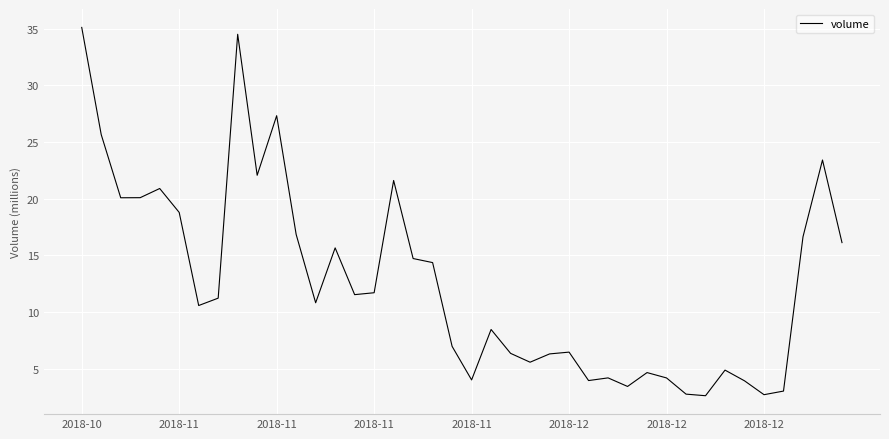

What is the smallest value displayed?

2.6